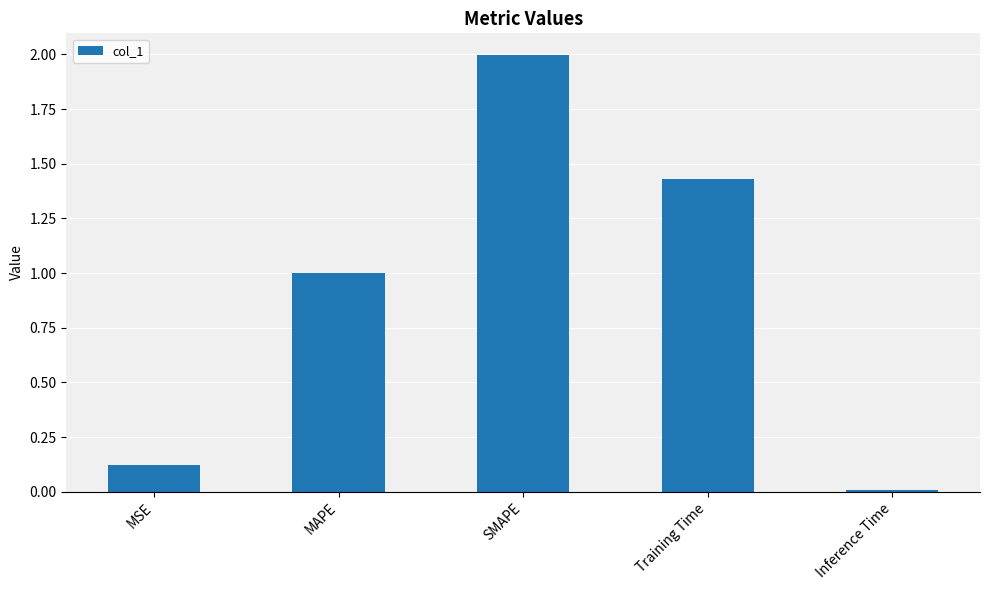

What is the average value?

0.9